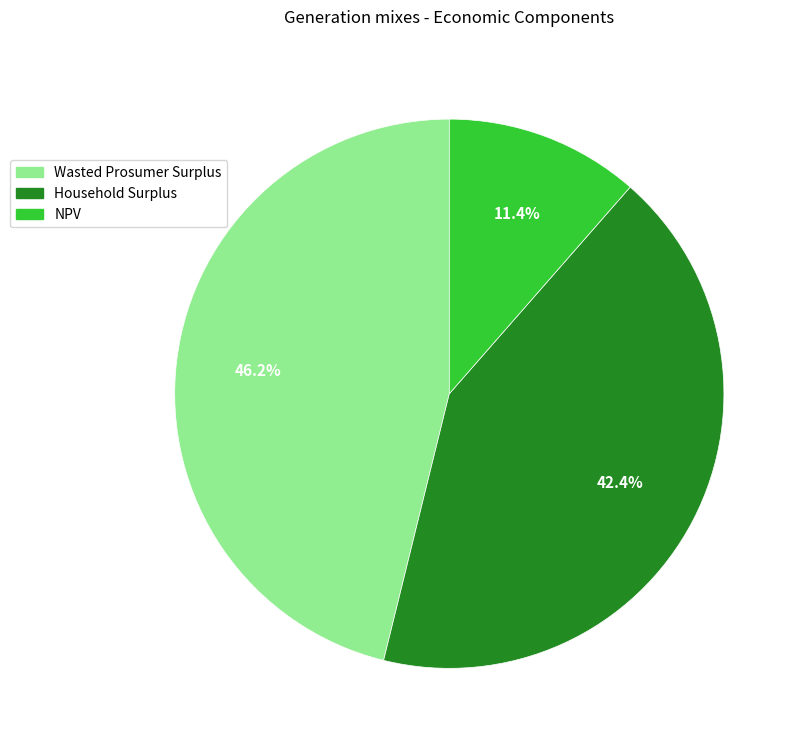

To the nearest percent, what is the average slice percentage?

33%